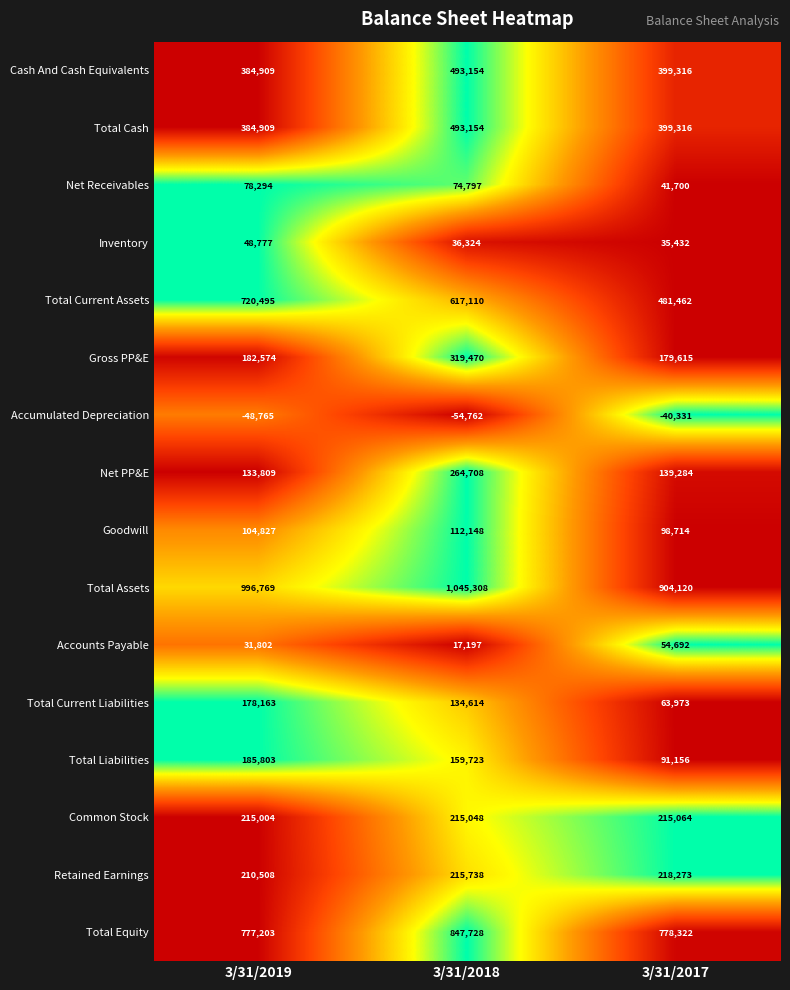

What is the difference between the maximum and minimum values in the Total Assets series?

141188